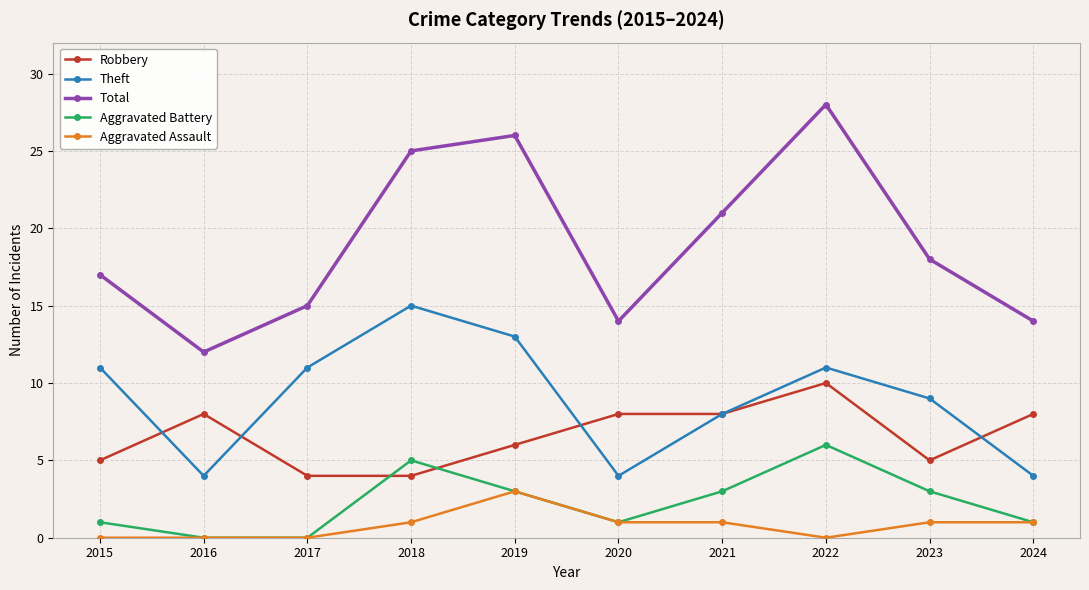

Reading left to right, transcribe all the data shown in this chart.

Robbery: 2015=5	2016=8	2017=4	2018=4	2019=6	2020=8	2021=8	2022=10	2023=5	2024=8
Theft: 2015=11	2016=4	2017=11	2018=15	2019=13	2020=4	2021=8	2022=11	2023=9	2024=4
Total: 2015=17	2016=12	2017=15	2018=25	2019=26	2020=14	2021=21	2022=28	2023=18	2024=14
Aggravated Battery: 2015=1	2016=0	2017=0	2018=5	2019=3	2020=1	2021=3	2022=6	2023=3	2024=1
Aggravated Assault: 2015=0	2016=0	2017=0	2018=1	2019=3	2020=1	2021=1	2022=0	2023=1	2024=1